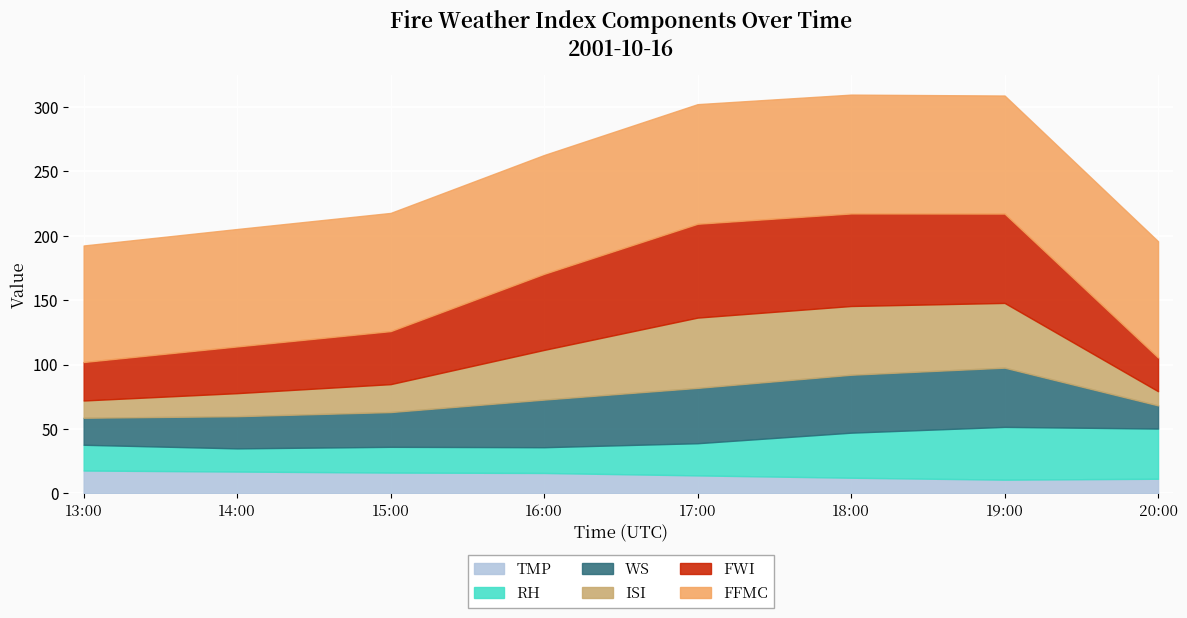

Which category has the highest value in the FWI series?

17:00